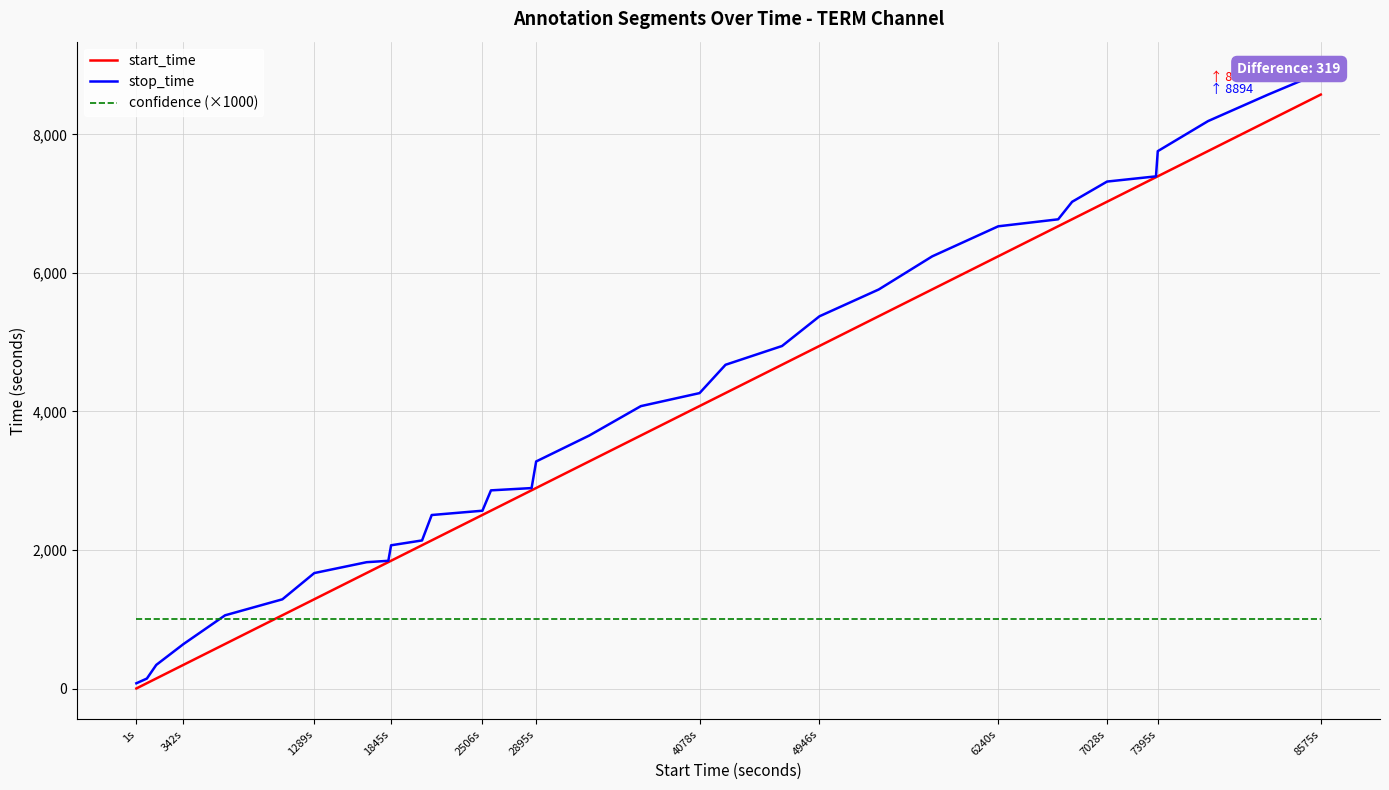

Is the value of start_time at 7028s greater than the value of confidence (×1000) at 7028s?

Yes